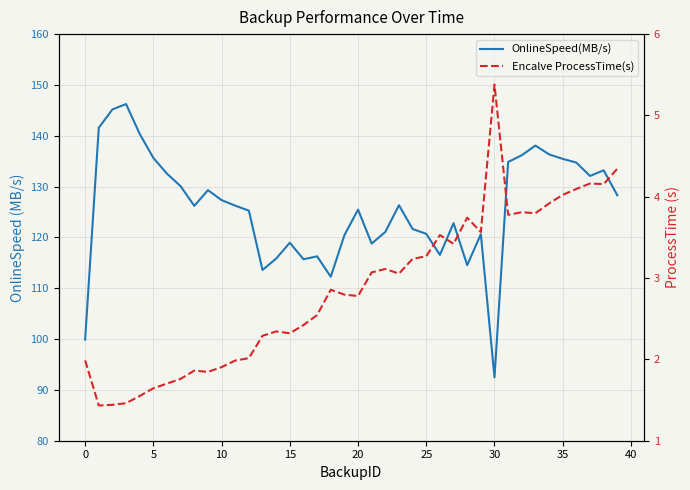

What are all the series names shown in the legend?

OnlineSpeed(MB/s), Encalve ProcessTime(s)